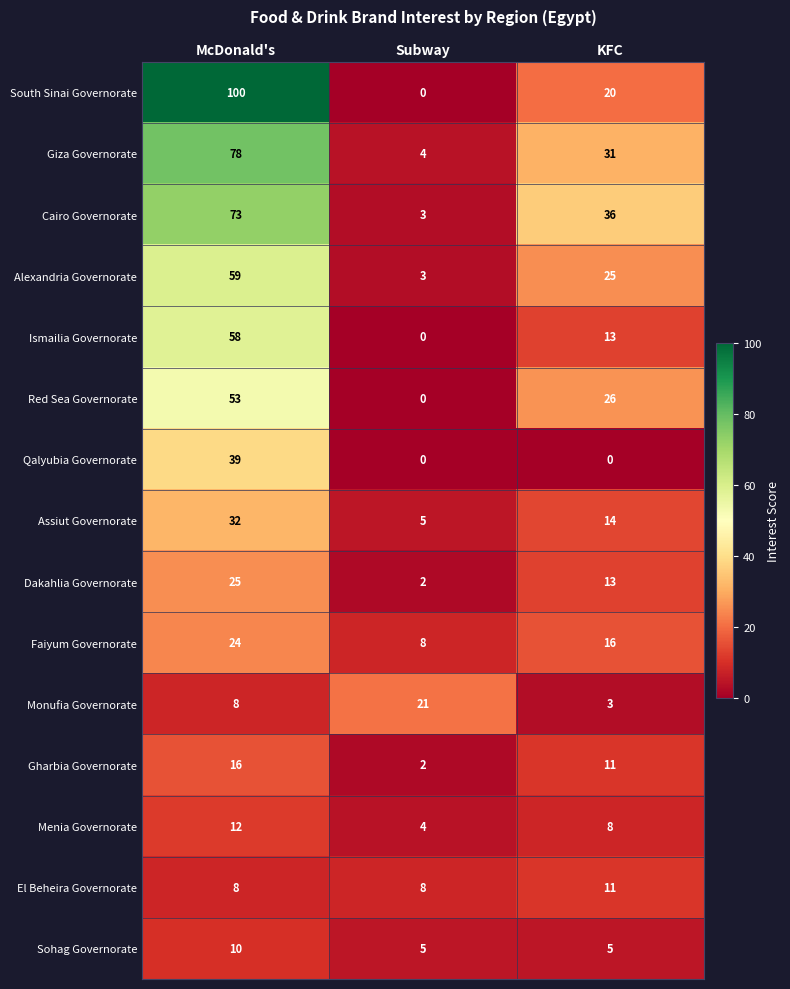

What is the sum of the Menia Governorate values at Subway and McDonald's?

16